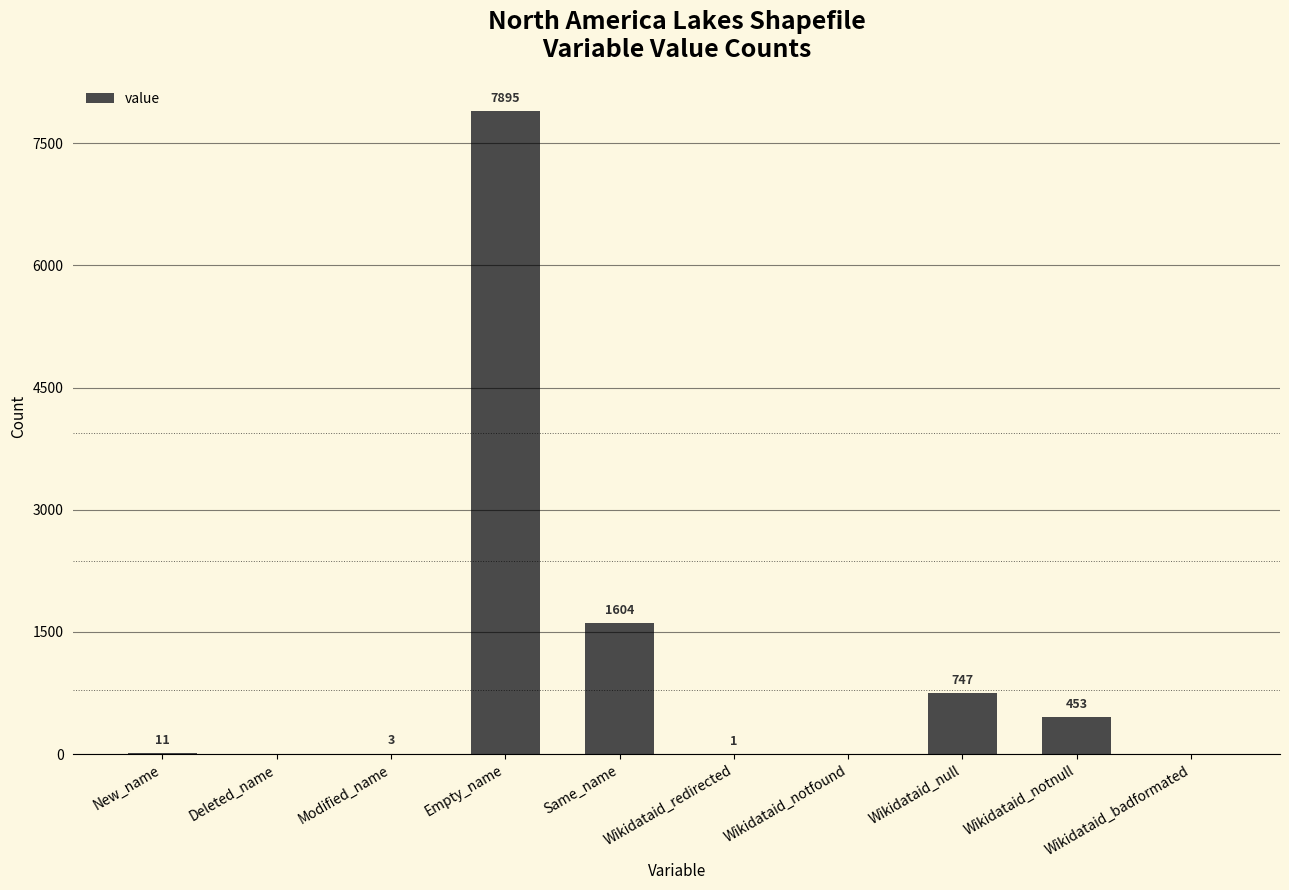

What is the change in value from New_name to Wikidataid_notnull?

+442